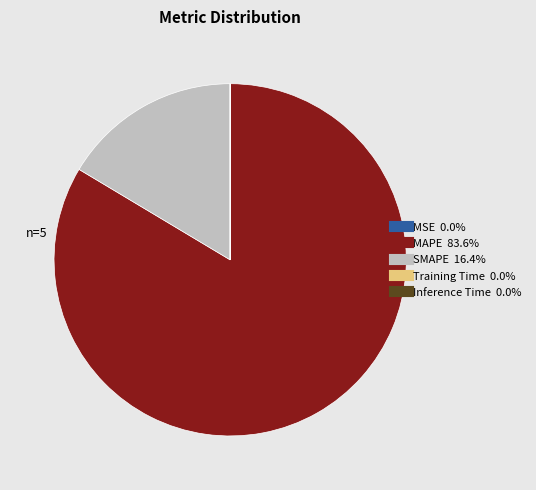

What is the largest slice in the pie chart?

MAPE